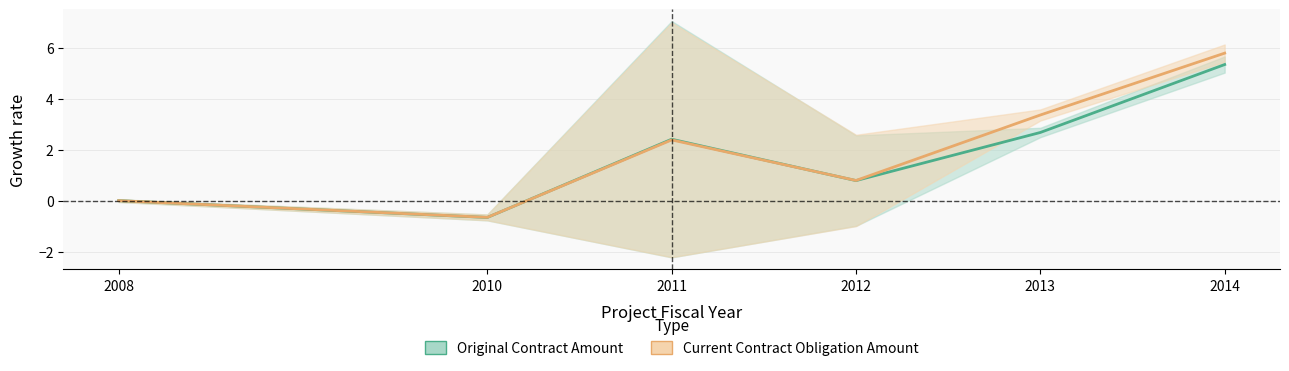

Reading left to right, transcribe all the data shown in this chart.

Original Contract Amount: 2008=0.0	2010=-0.7	2011=2.4	2012=0.8	2013=2.7	2014=5.3
Current Contract Obligation Amount: 2008=0.0	2010=-0.7	2011=2.4	2012=0.8	2013=3.4	2014=5.8